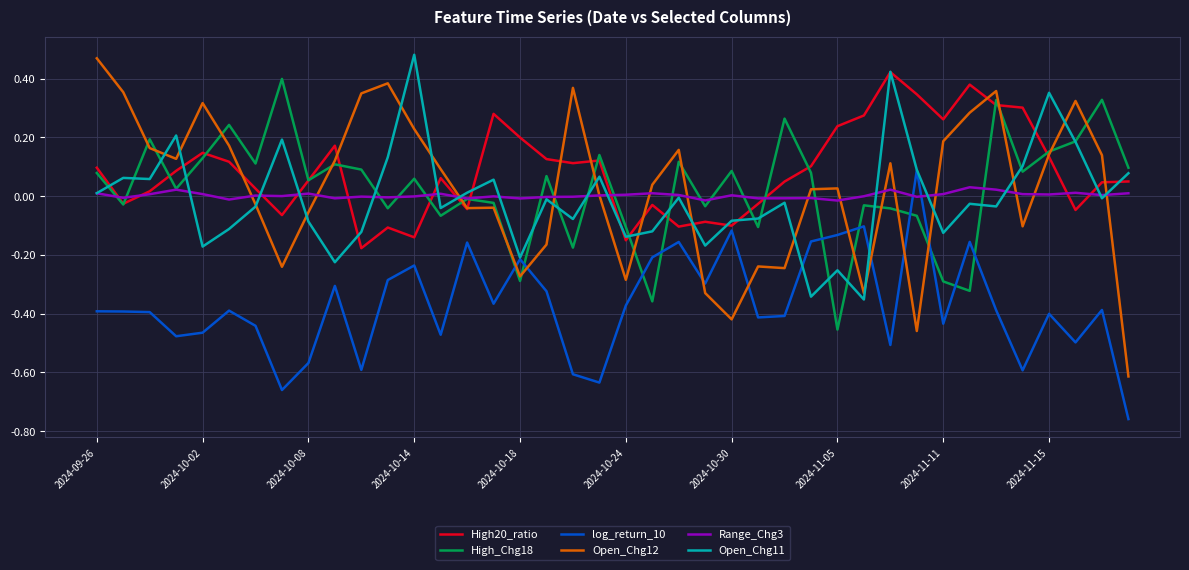

Which series has the largest range (max minus min)?

Open_Chg12